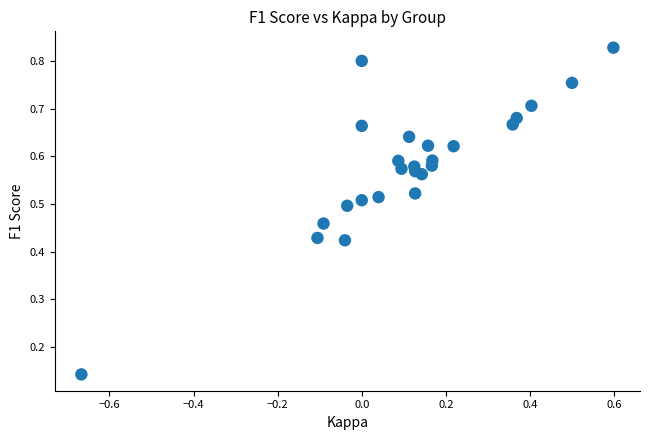

What is the range of X values (max minus min)?

1.3